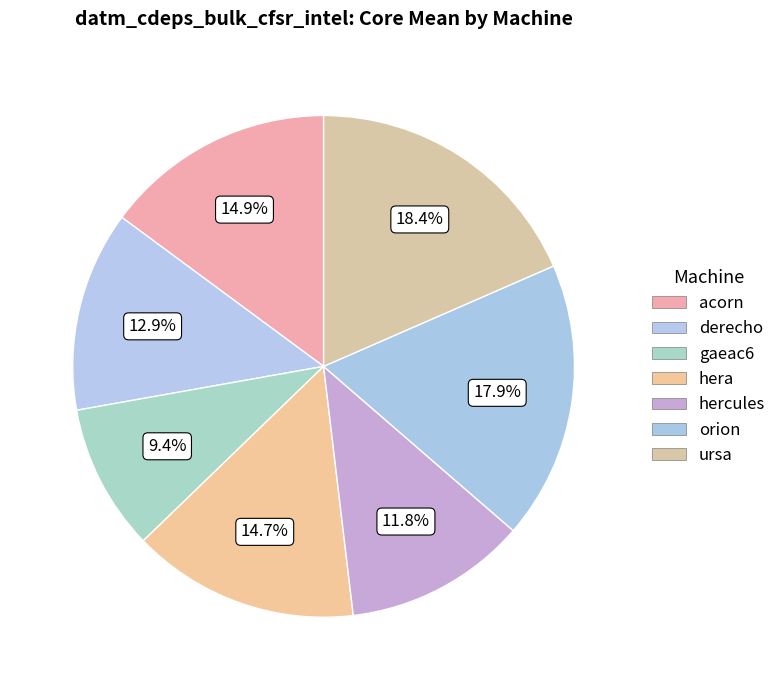

How many slices are in this pie chart?

7